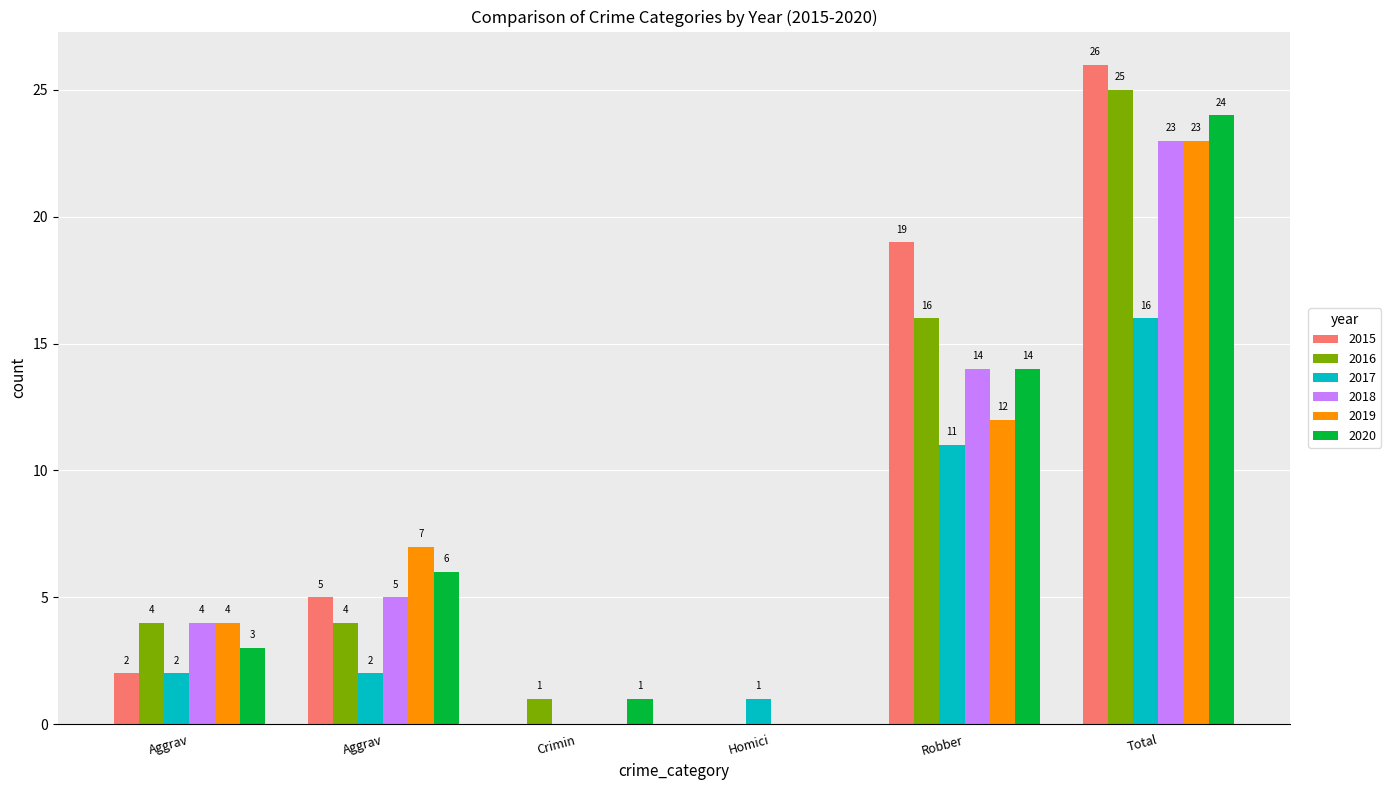

List the series in order of their peak value, highest first.

2015, 2016, 2020, 2018, 2019, 2017